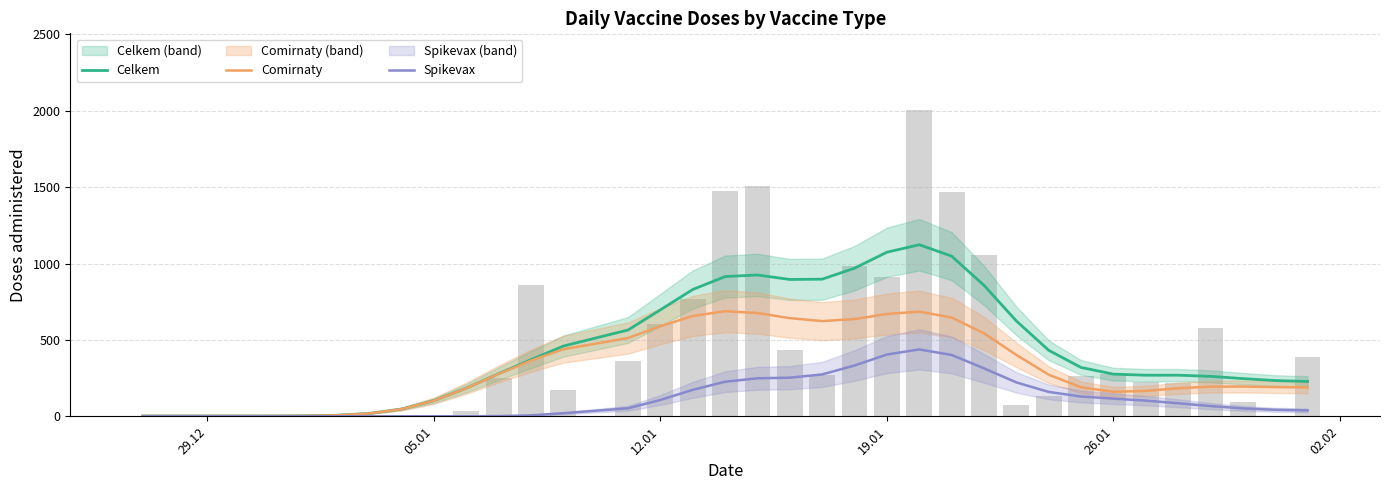

What is the sum of all Spikevax values?

4275.0